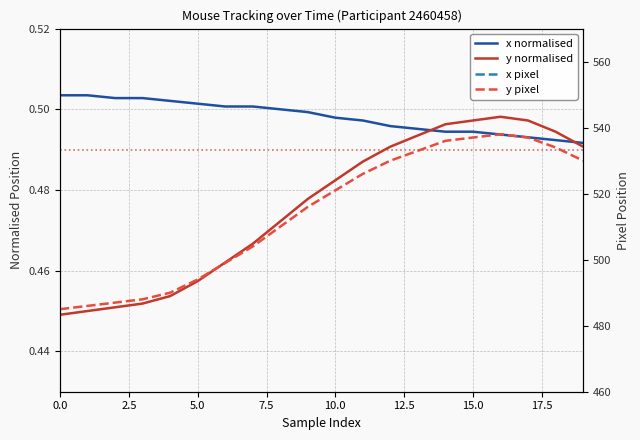

At which label does x normalised reach its minimum?

19